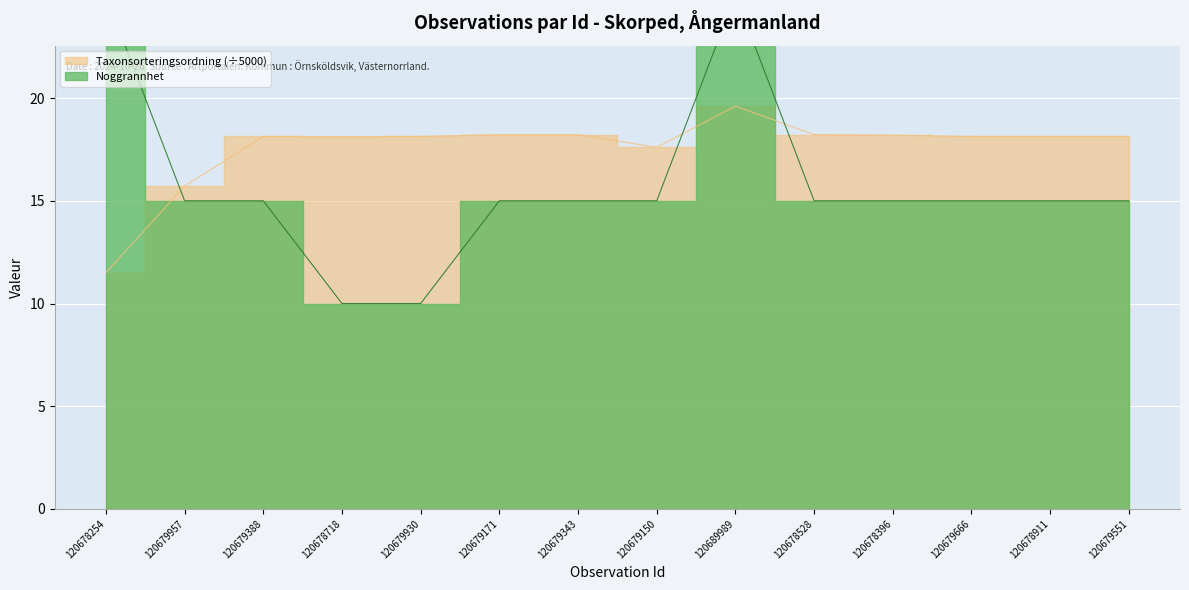

What is the difference between the second highest and minimum values in the Noggrannhet series?

15.0